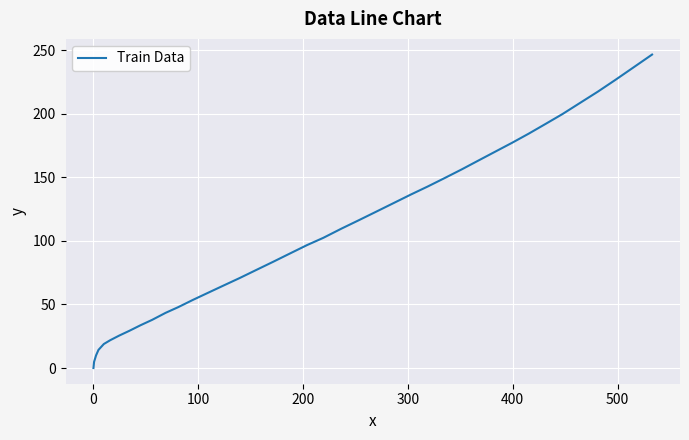

True or false: the data has more than 2 interior local peaks.

False